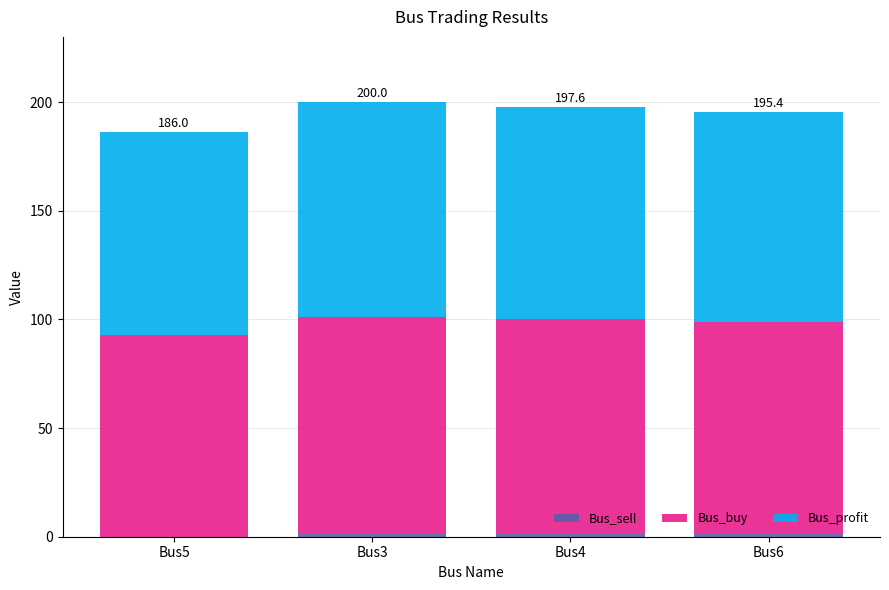

How many categories are shown in the chart?

4